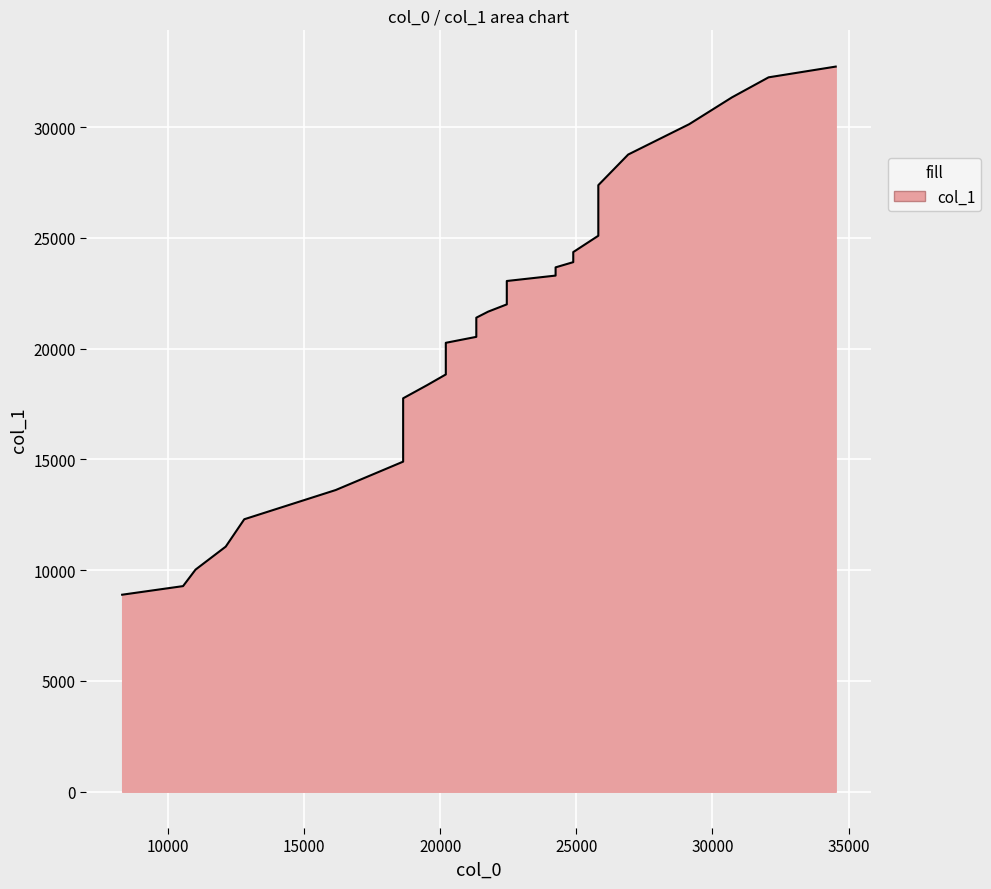

What is the change in value from 16164 to 25809?

+12560